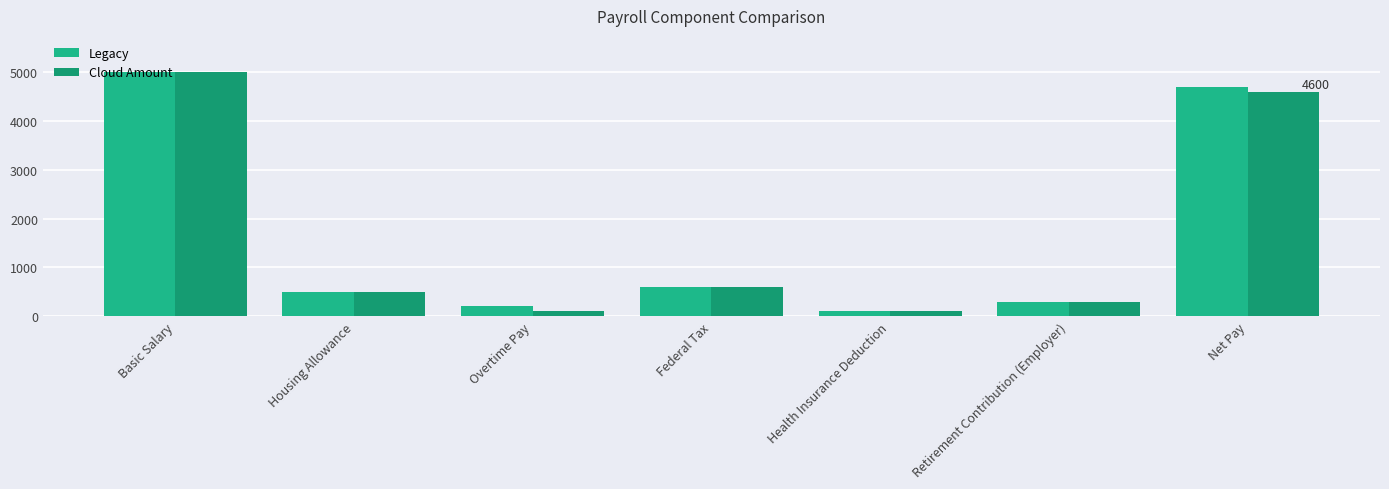

Count the number of categories in the chart.

7